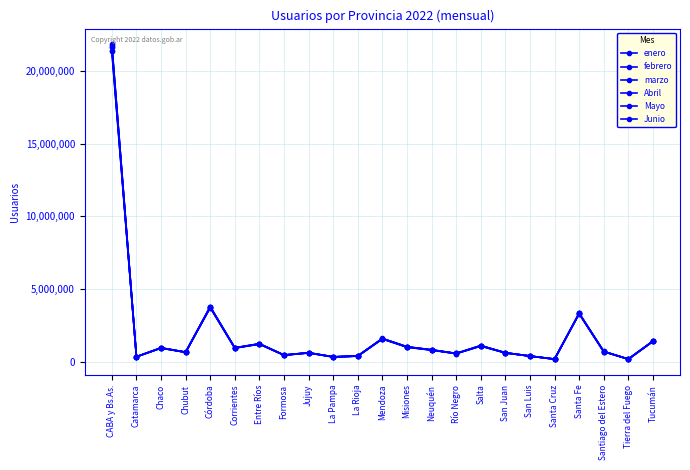

Rank the categories by Mayo value from lowest to highest.

Santa Cruz, Tierra del Fuego, La Pampa, Catamarca, San Luis, La Rioja, Formosa, Río Negro, San Juan, Jujuy, Chubut, Santiago del Estero, Neuquén, Chaco, Corrientes, Misiones, Salta, Entre Ríos, Tucumán, Mendoza, Santa Fe, Córdoba, CABA y Bs.As.